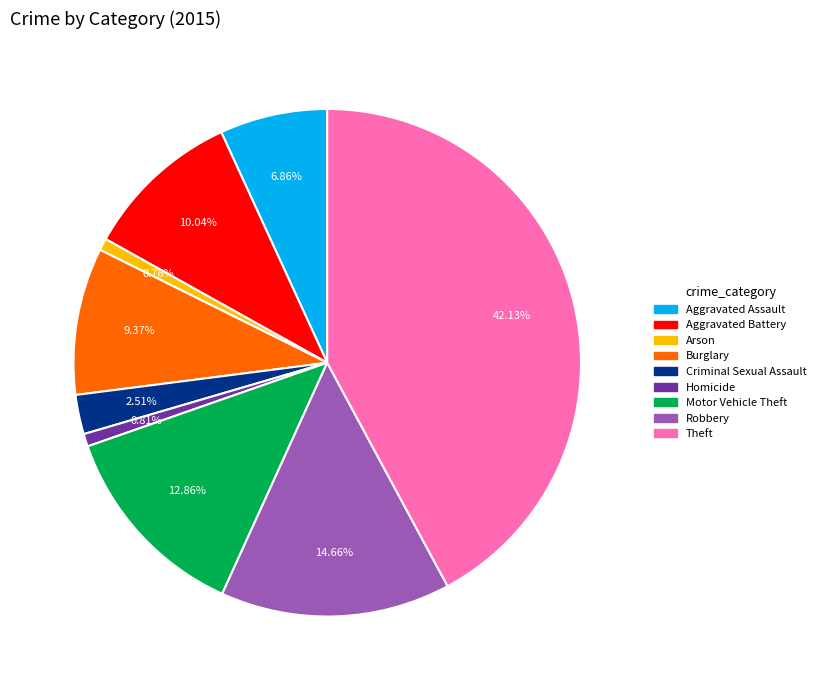

Which slice is the largest?

Theft